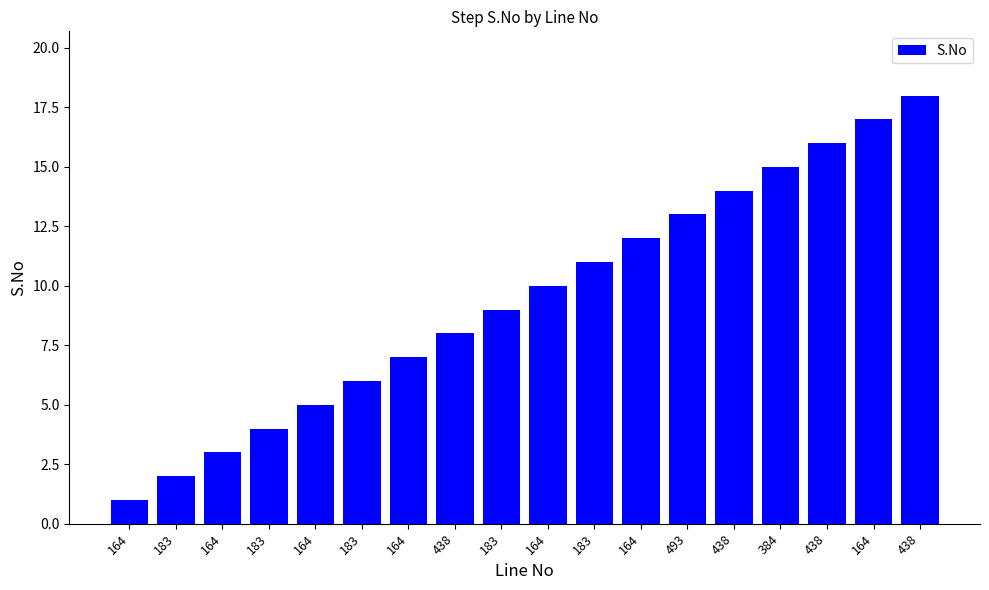

What is the label of the 14th bar from the right?

164